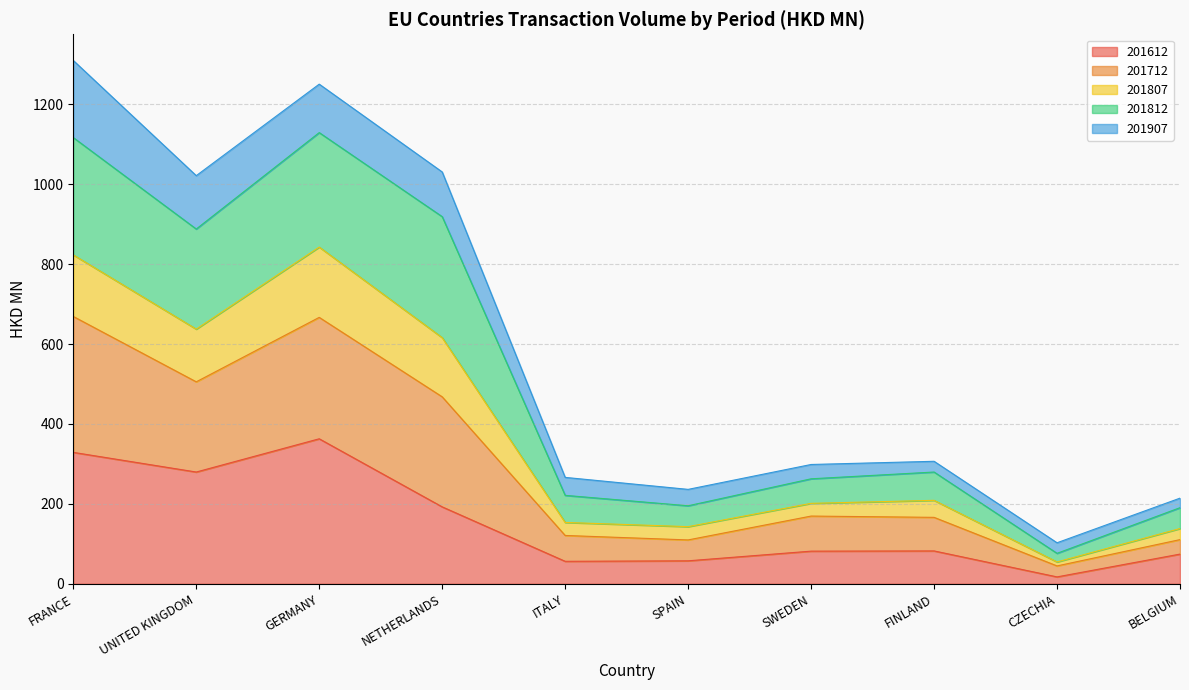

What value does the 201612 series have at ITALY?

56.2